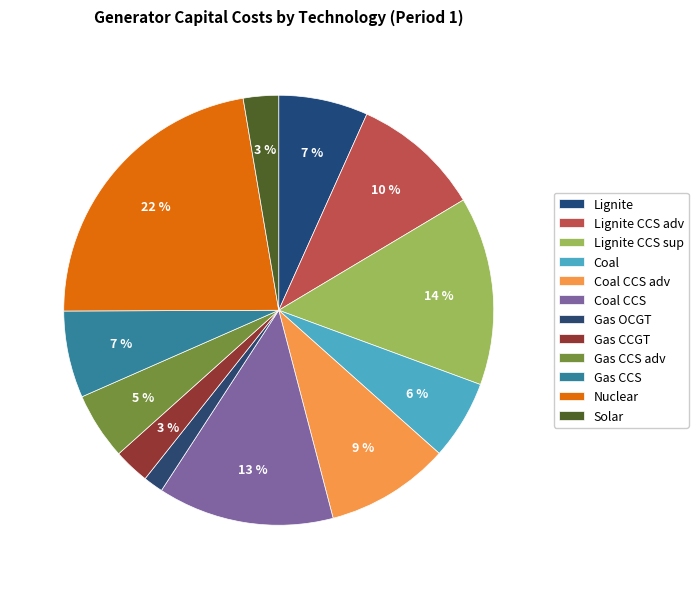

To the nearest percent, what is the difference between the Gas OCGT and Gas CCGT slice percentages?

1%